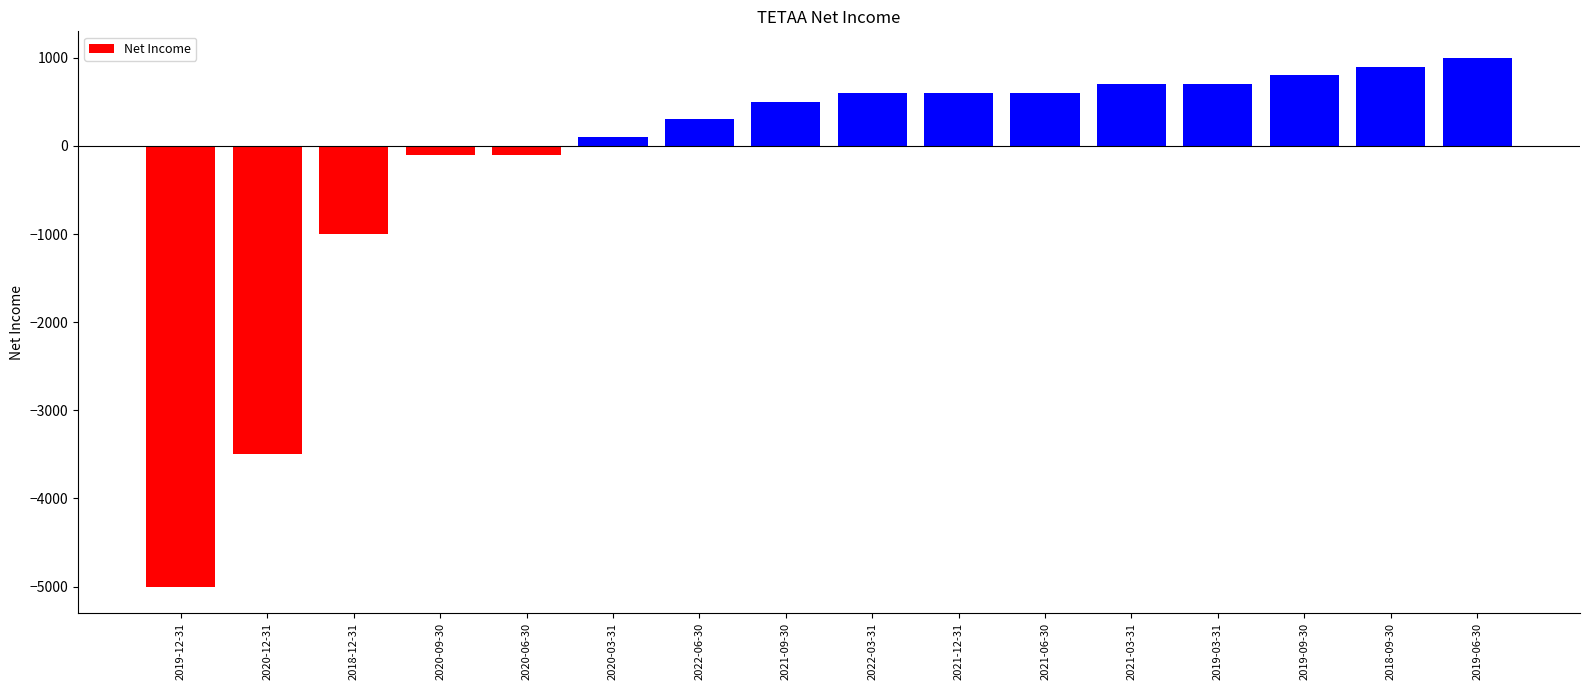

What is the value of the 11th bar from the left?

600